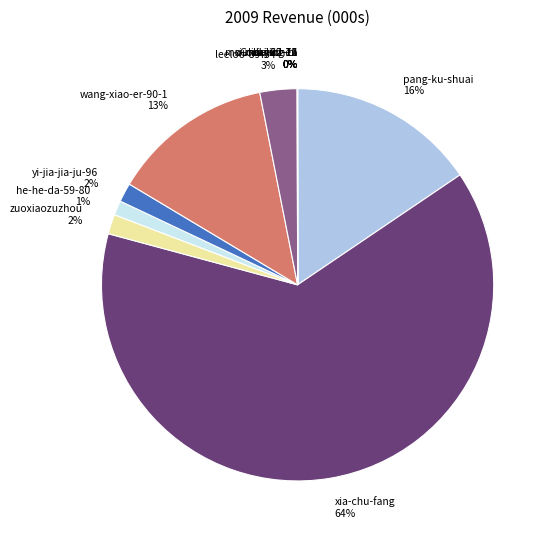

Is it true that pang-ku-shuai is 16% of the pie?

True